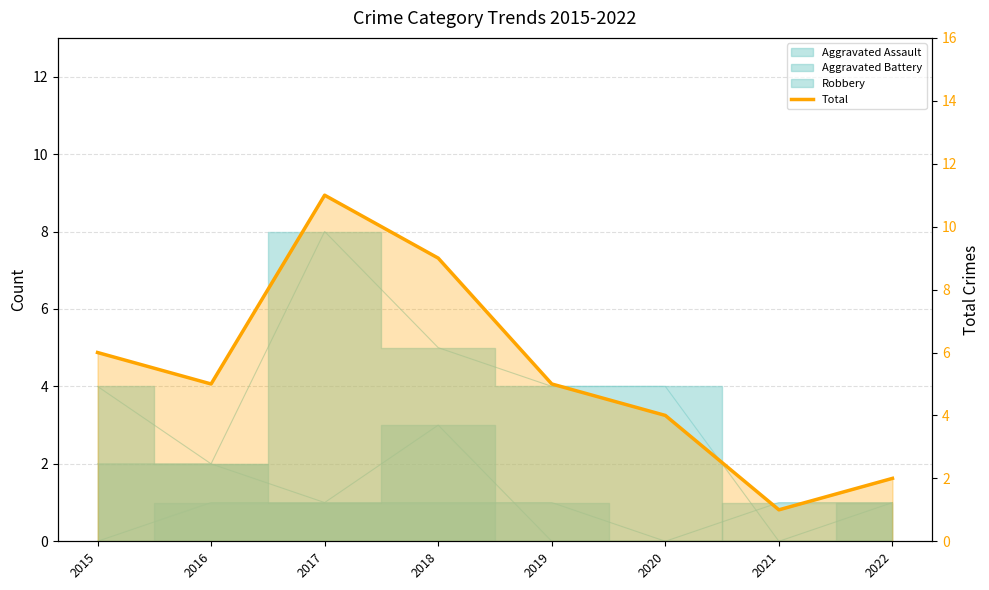

Which label corresponds to the largest value in the chart?

2017